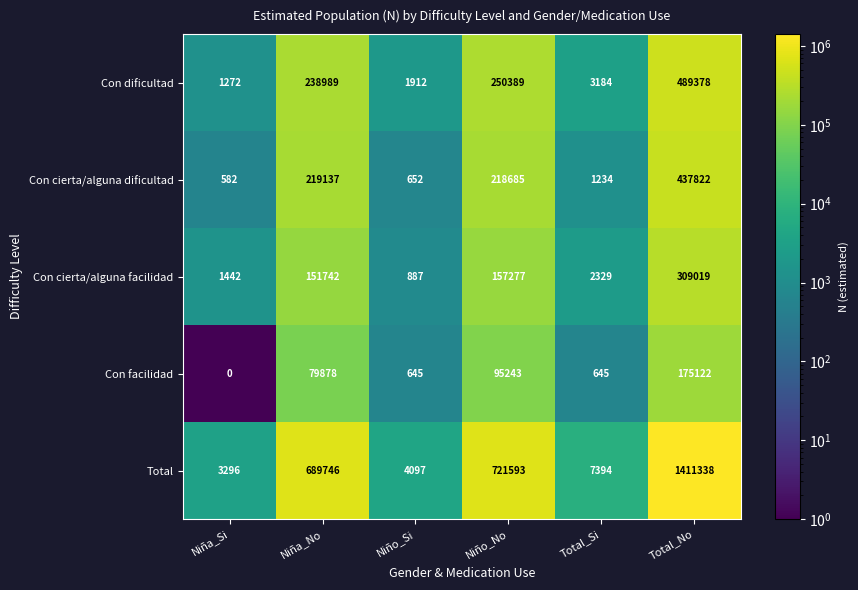

How many values in the Con cierta/alguna facilidad series are below 151742?

3